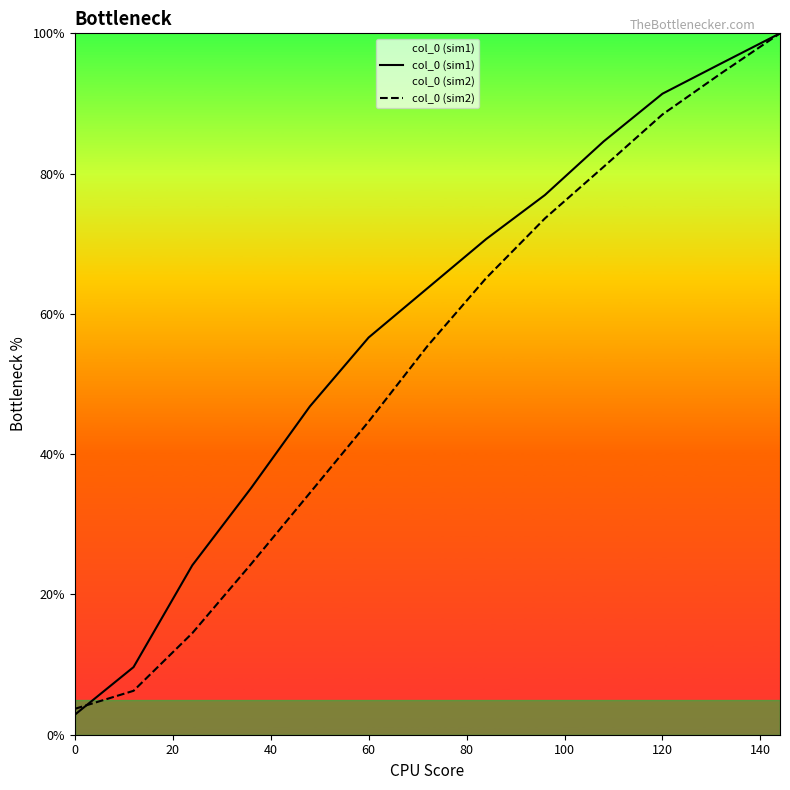

The value of col_0 (sim2) at 60 is 78.0. True or false?

False